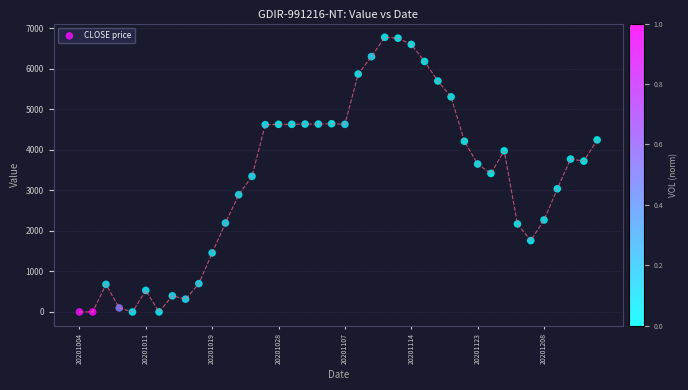

What is the range of Y values (max minus min)?

6780